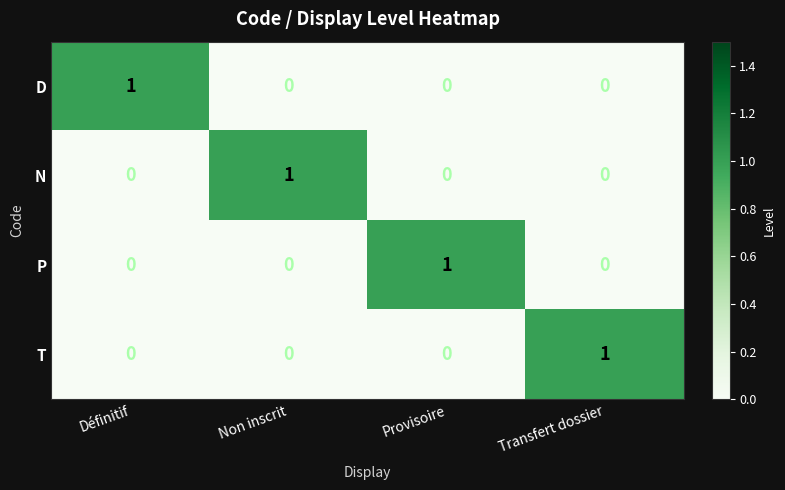

At which label does T reach its peak?

Transfert dossier